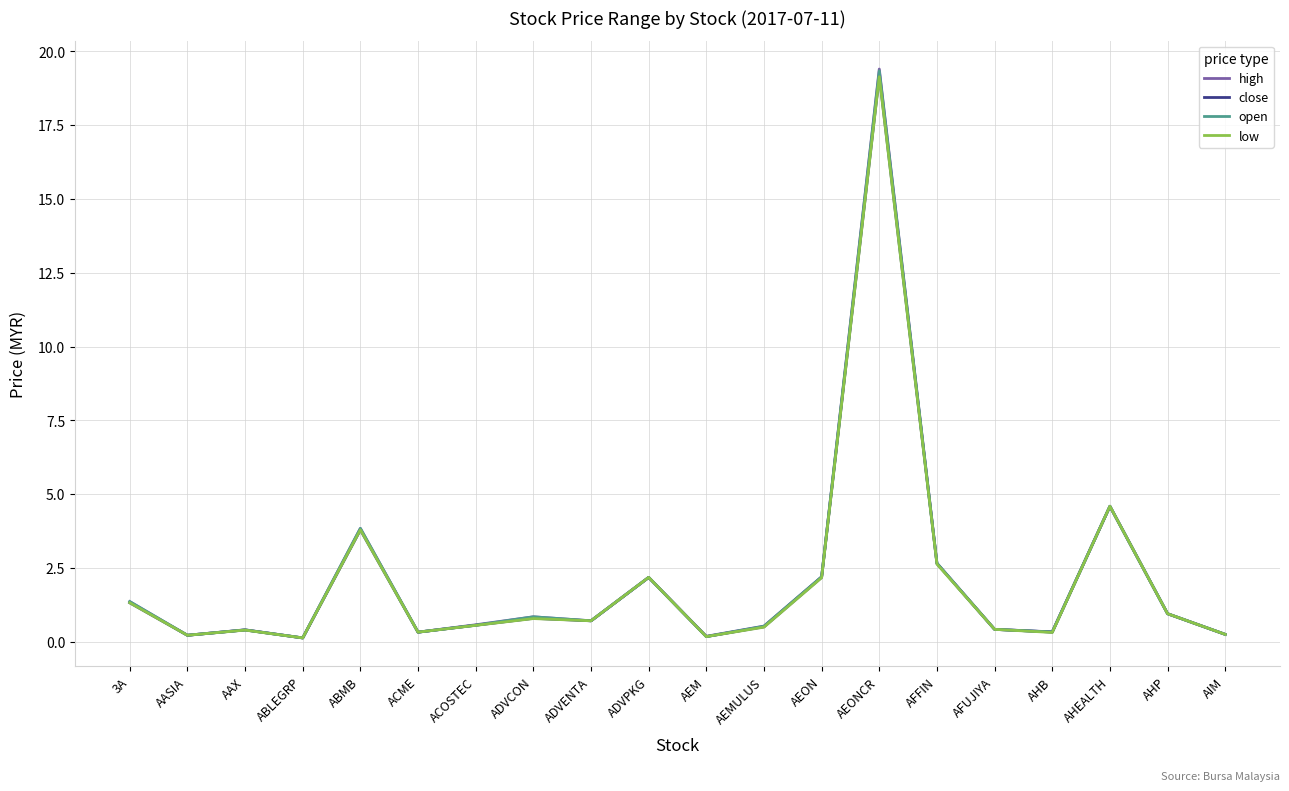

List the series in order of their overall mean, lowest first.

low, close, open, high